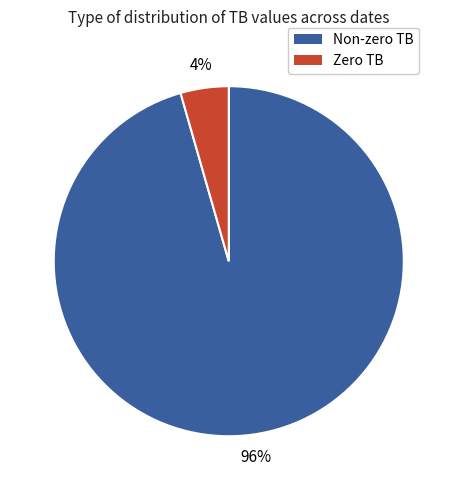

To the nearest percent, what is the average slice percentage?

50%